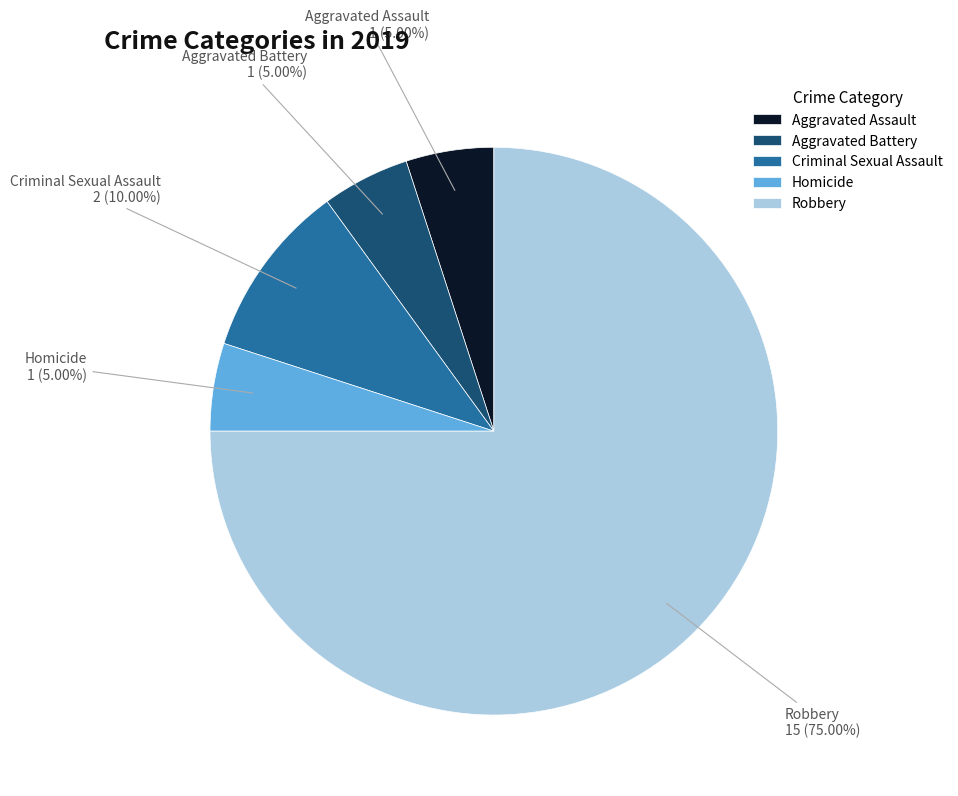

Is it true that Criminal Sexual Assault is 24% of the pie?

False